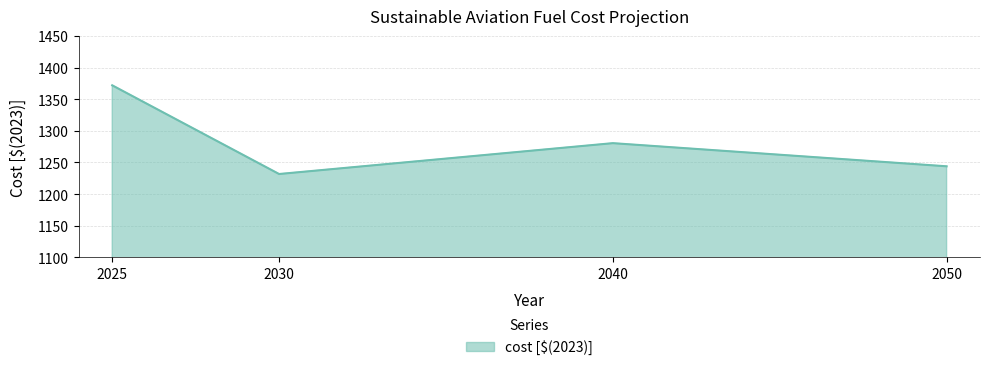

At which category does the data reach its first local peak?

2040